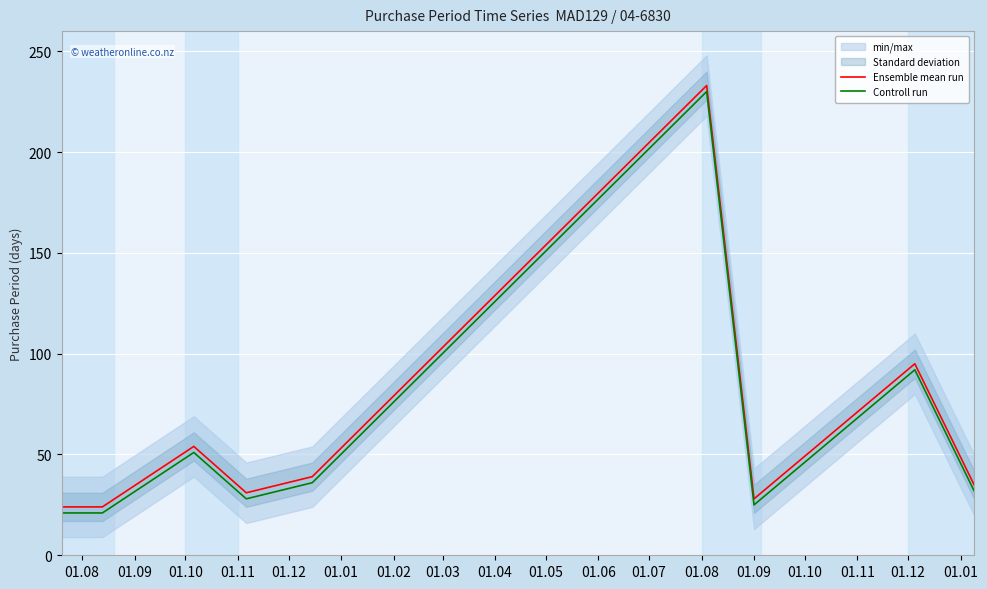

What is the minimum value for Controll run?

21